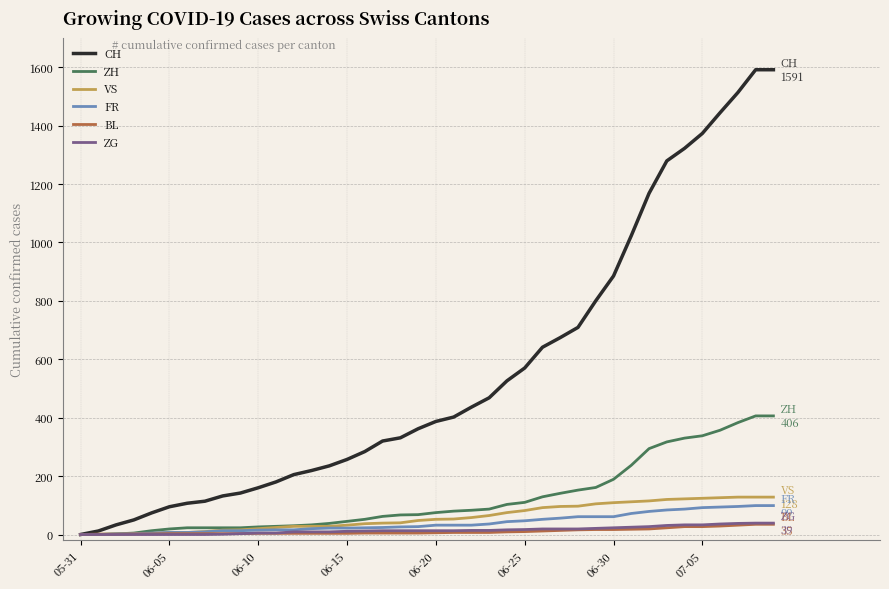

Does the chart display data point markers on the line(s)?

No